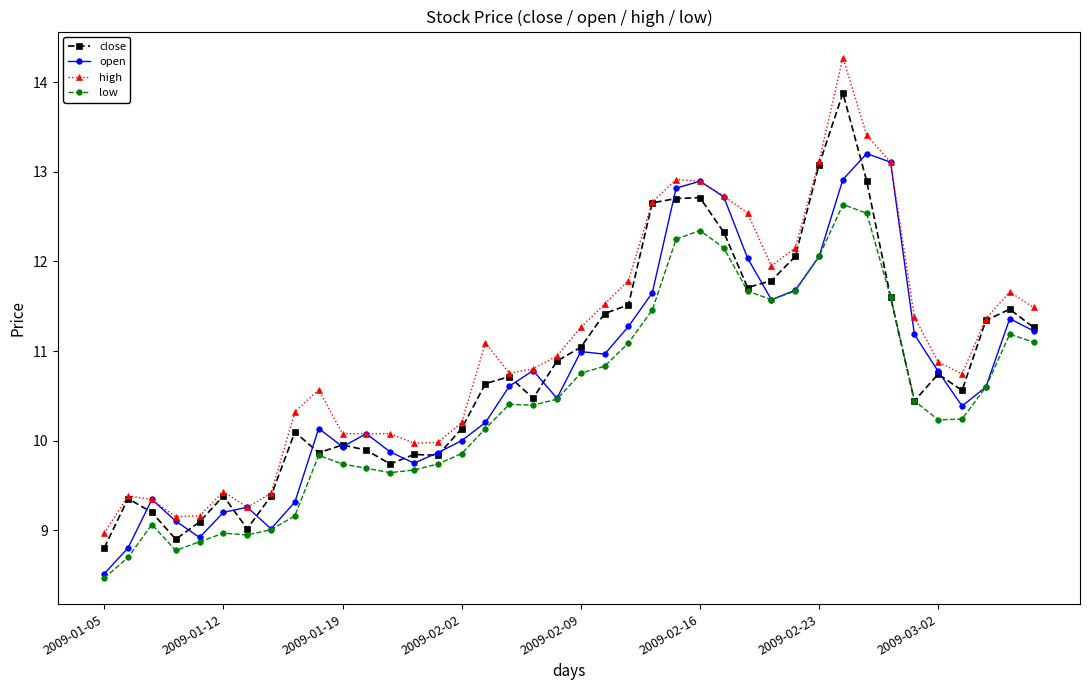

Which series has the largest range (max minus min)?

high